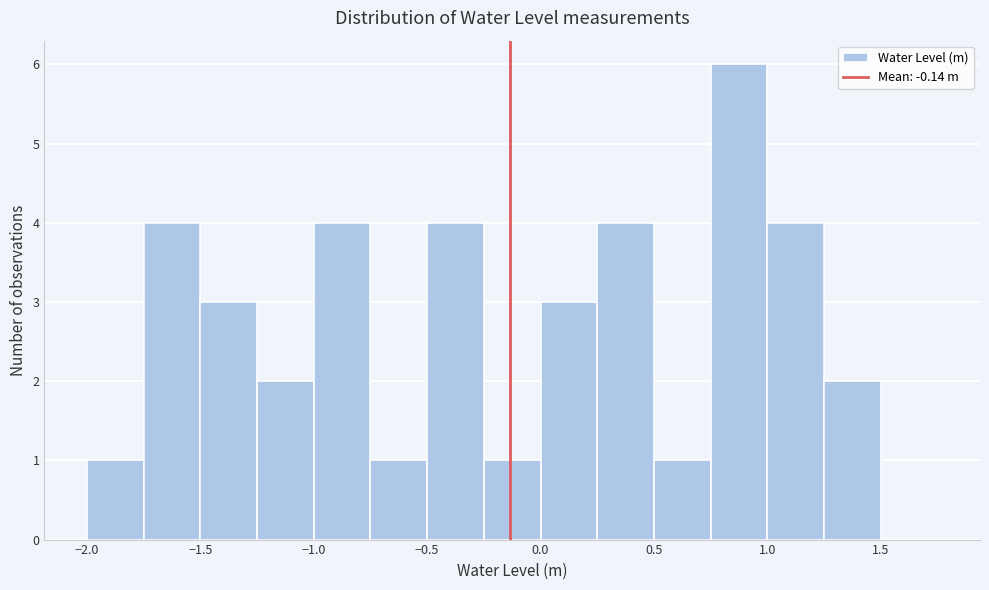

What is the height of the bar covering -0.75 to -0.50 on the x-axis? The values are not printed on the chart, so give them approximately, as read against the axis.

1